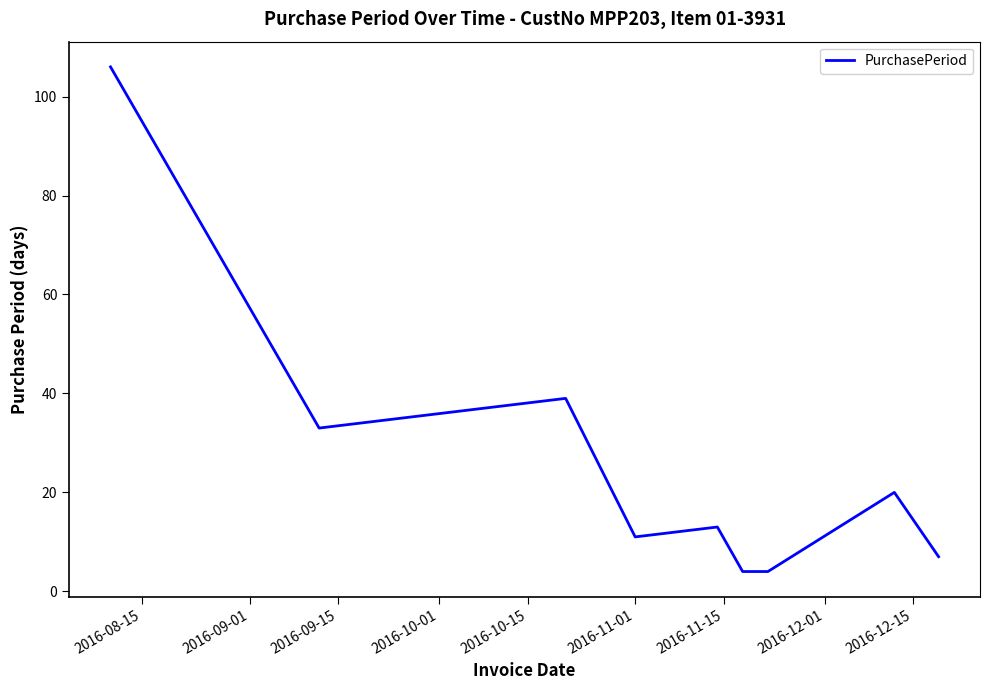

How many categories are shown in the chart?

9